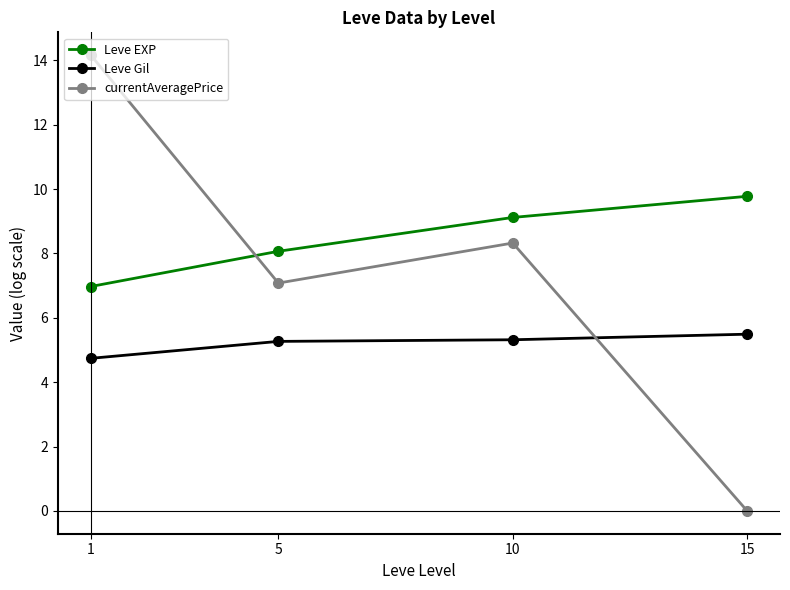

True or false: Leve Gil and Leve EXP intersect in this chart.

False